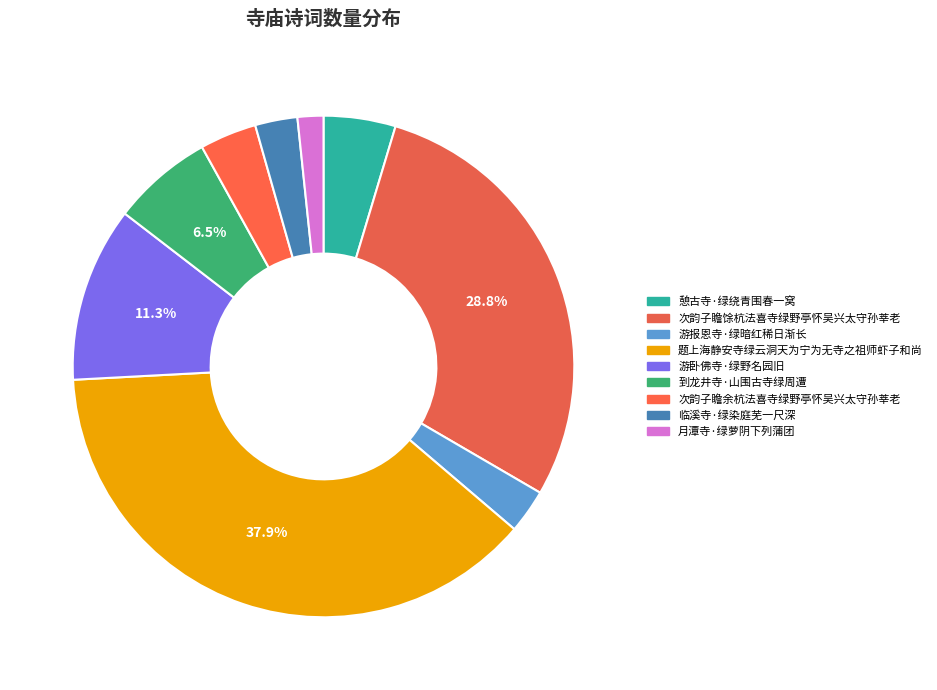

What is the smallest slice in the pie chart?

月潭寺·绿萝阴下列蒲团